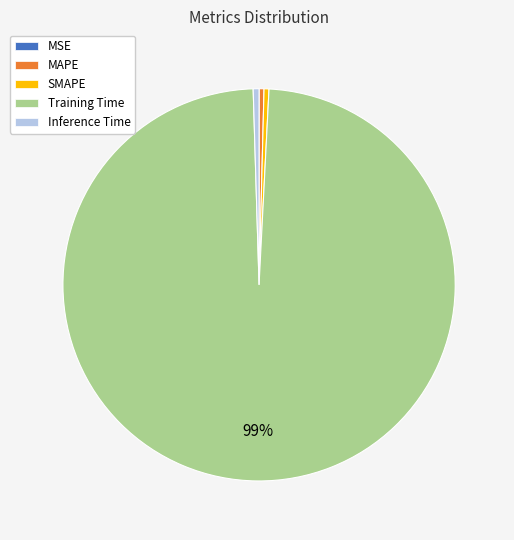

Is it true that SMAPE is 0% of the pie?

True